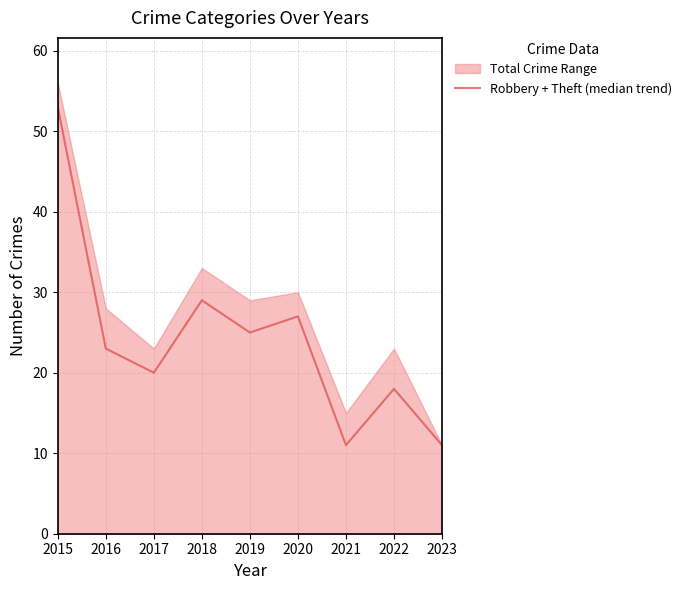

What is the value of the 3rd point from the left?

20